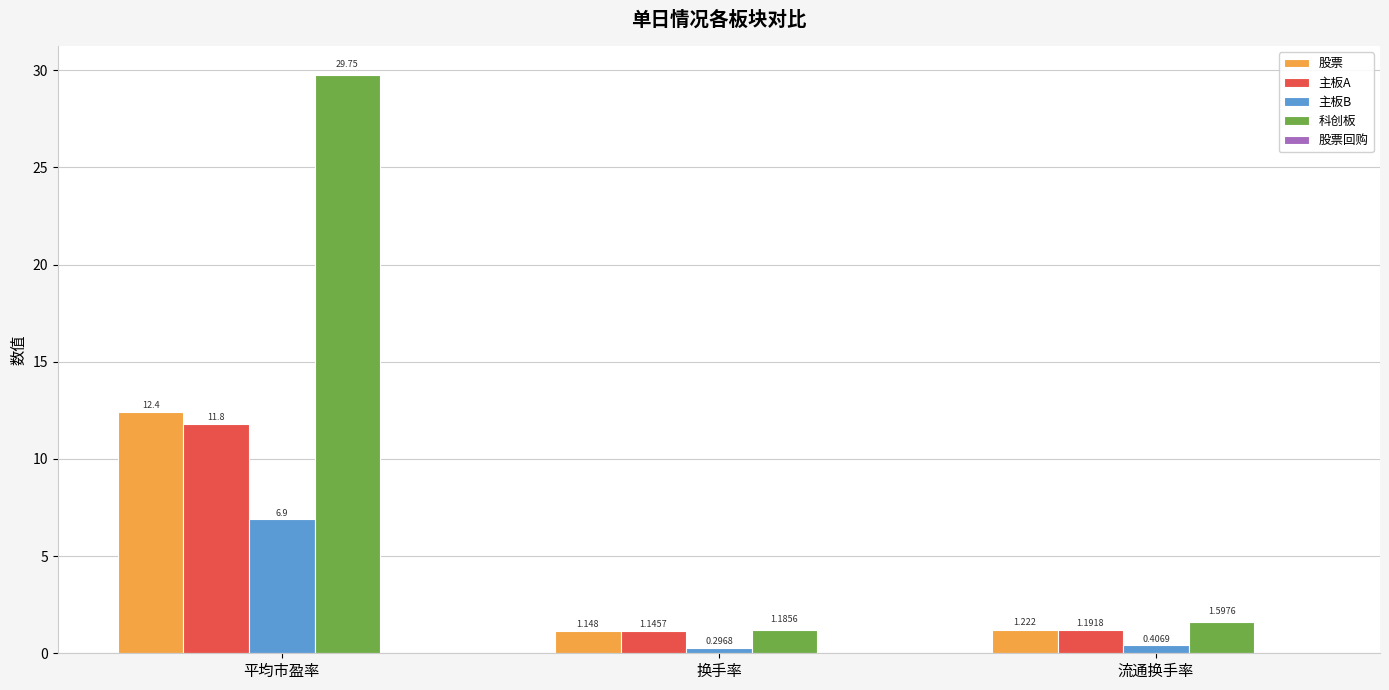

Between 换手率 and 流通换手率, which series saw the biggest shift?

科创板